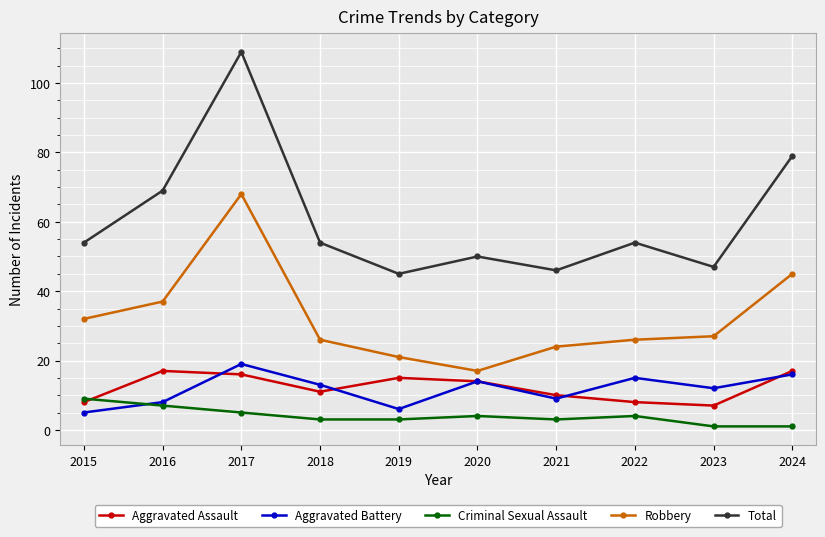

True or false: Aggravated Battery has a value of 8 at 2016.

True